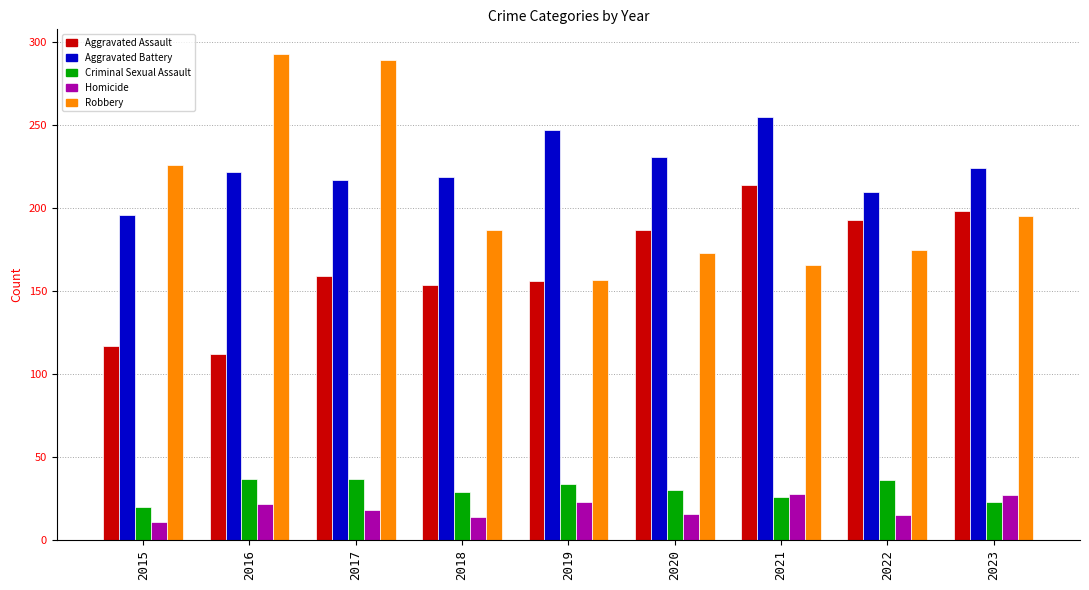

At which category is the sum across all series the highest?

2017